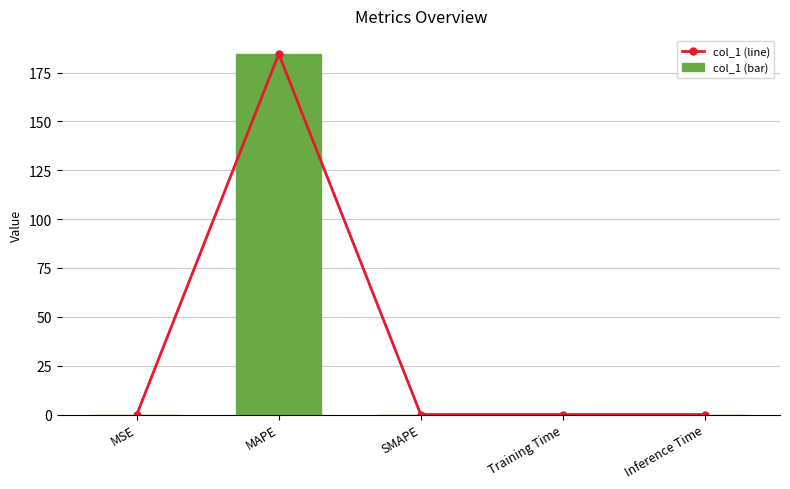

At which category is the sum across all series the highest?

MAPE